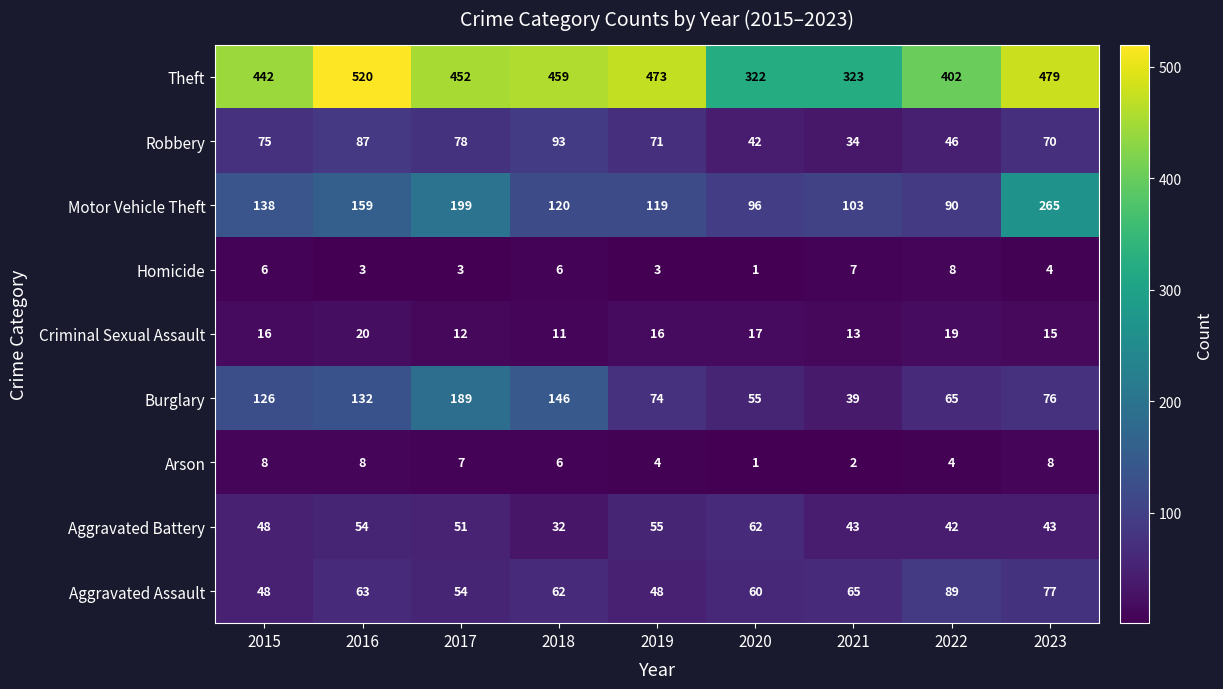

Which label corresponds to the smallest value in the chart?

2020